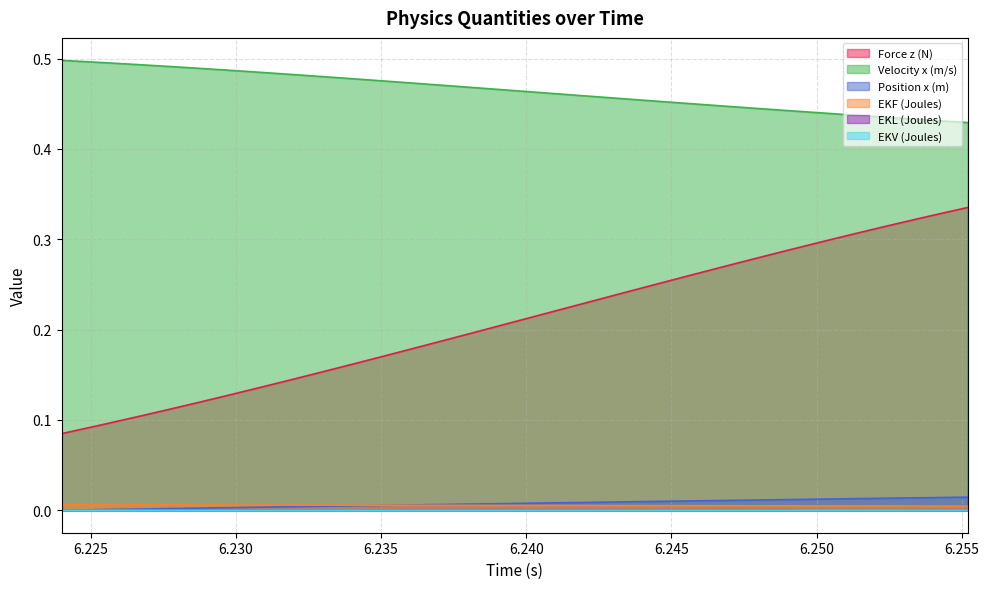

Which series has the widest spread of values?

Force z (N)